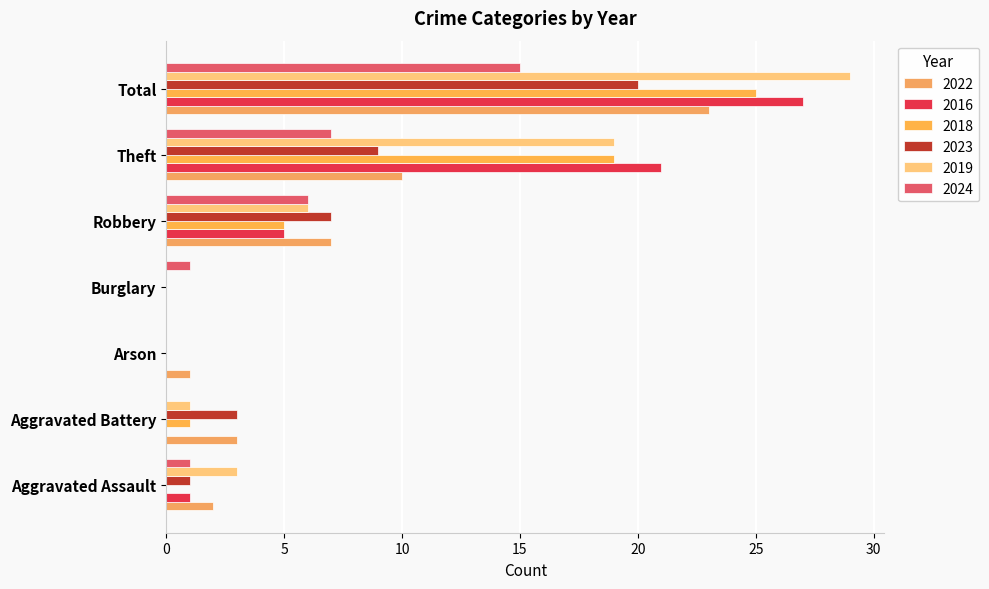

What are all the series names shown in the legend?

2022, 2016, 2018, 2023, 2019, 2024